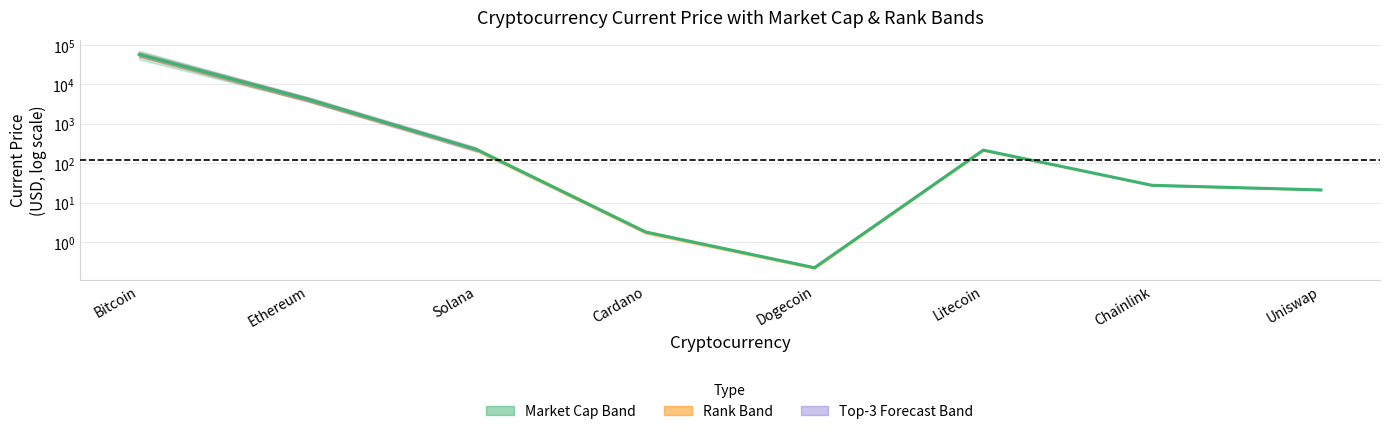

What is the change in value from Bitcoin to Litecoin?

-57249.0